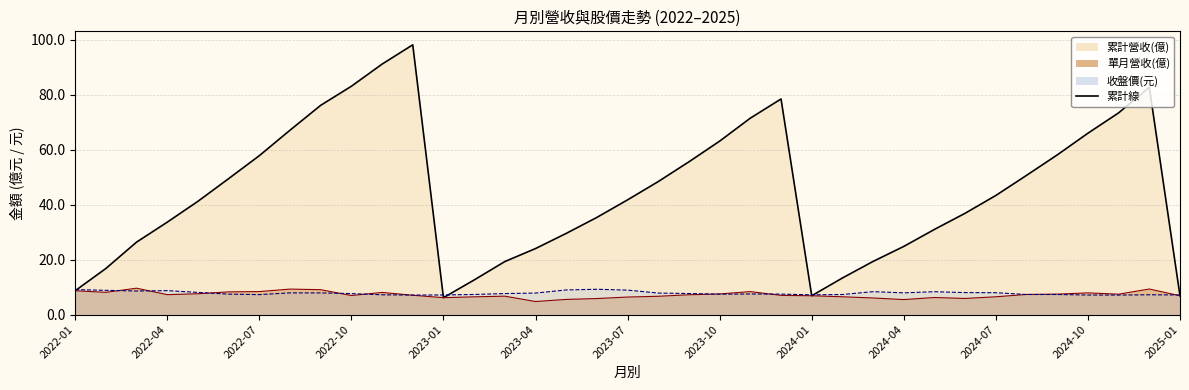

Which series has the largest total across all categories?

累計營收(億)